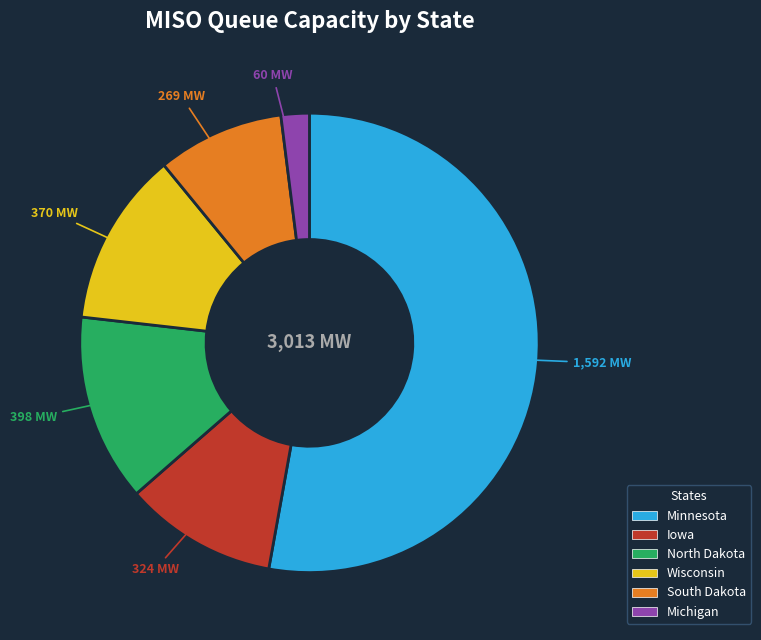

Combined, do Iowa and South Dakota account for over 50%?

No